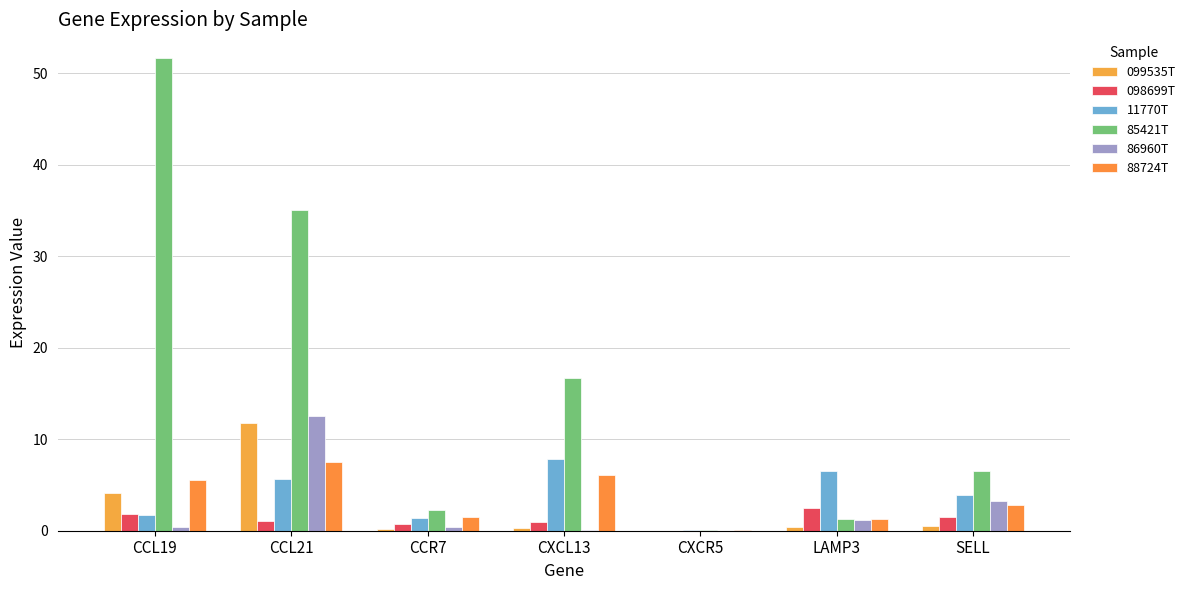

What is the average value of the 85421T series?

16.2